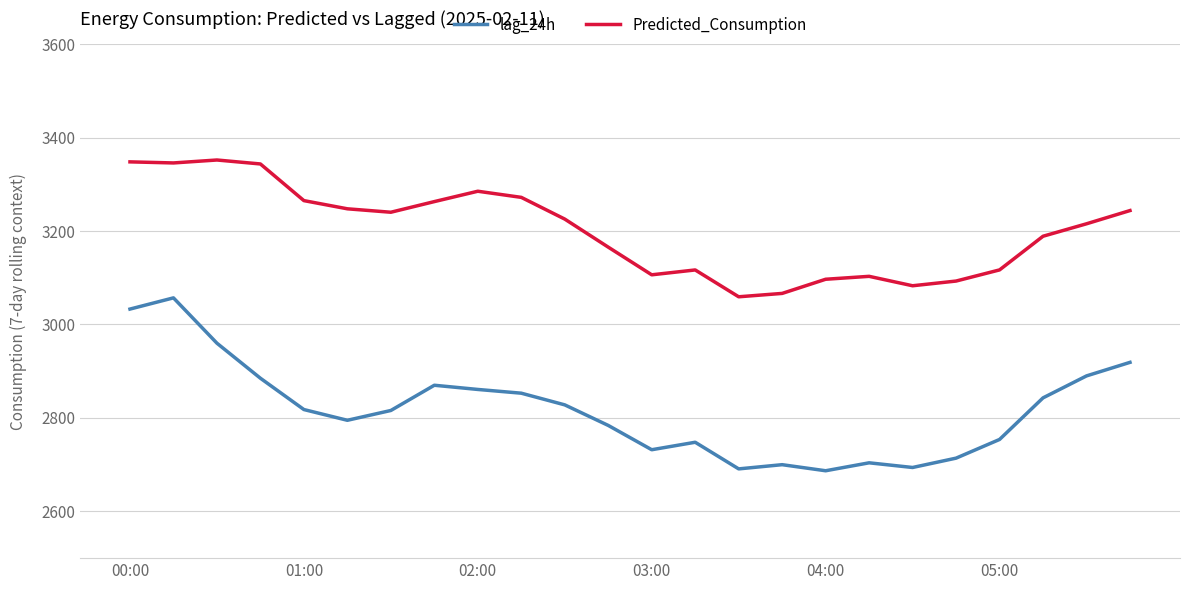

Rank the series by their maximum value, from lowest to highest.

lag_24h, Predicted_Consumption